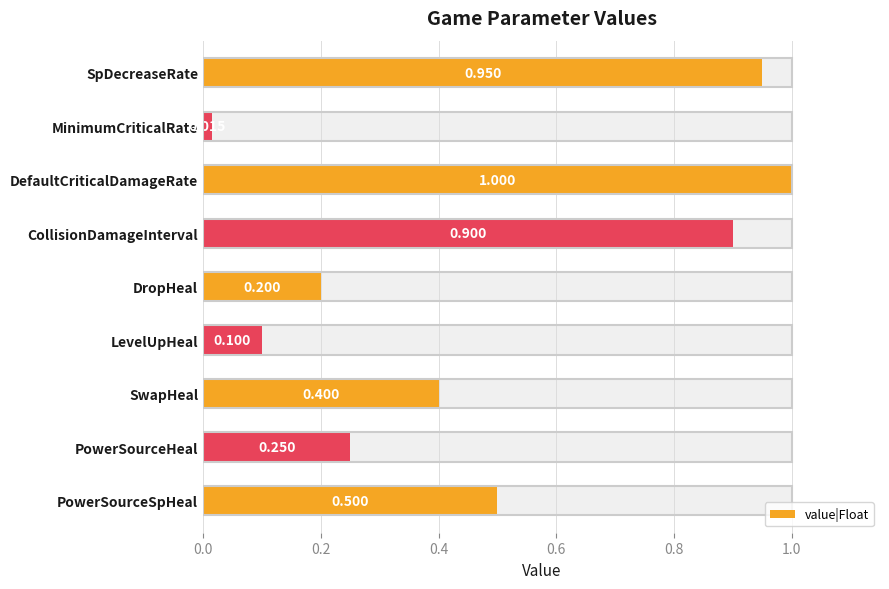

What position from the left is DefaultCriticalDamageRate?

3